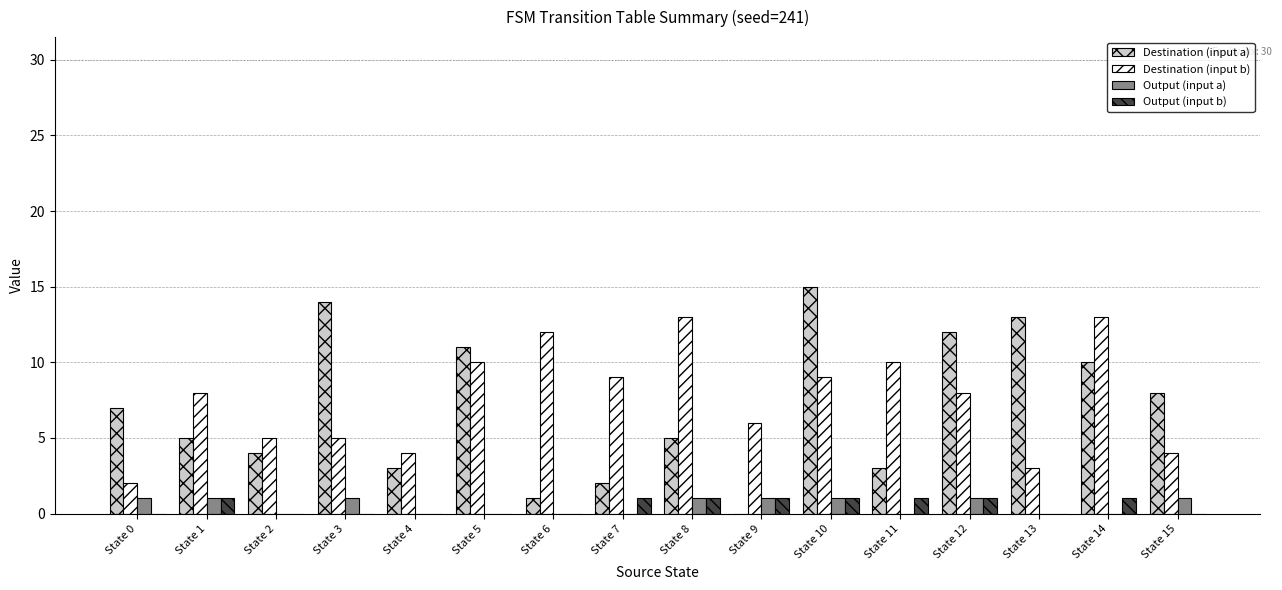

Which label corresponds to the largest value in the chart?

State 10